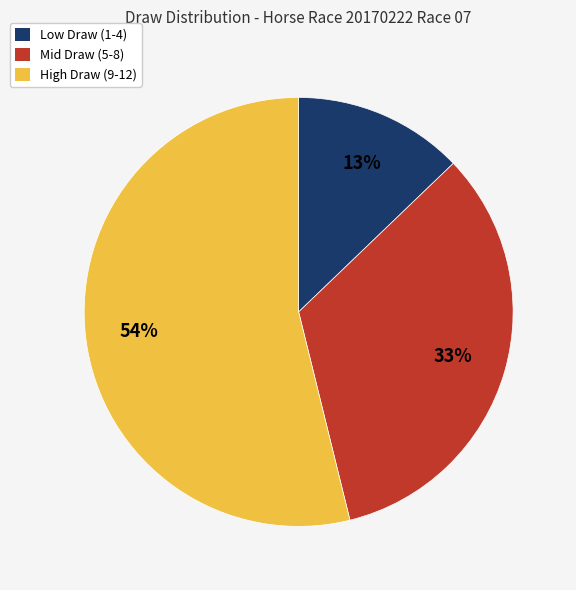

To the nearest percent, what is the difference between the largest and smallest slice percentages?

41%